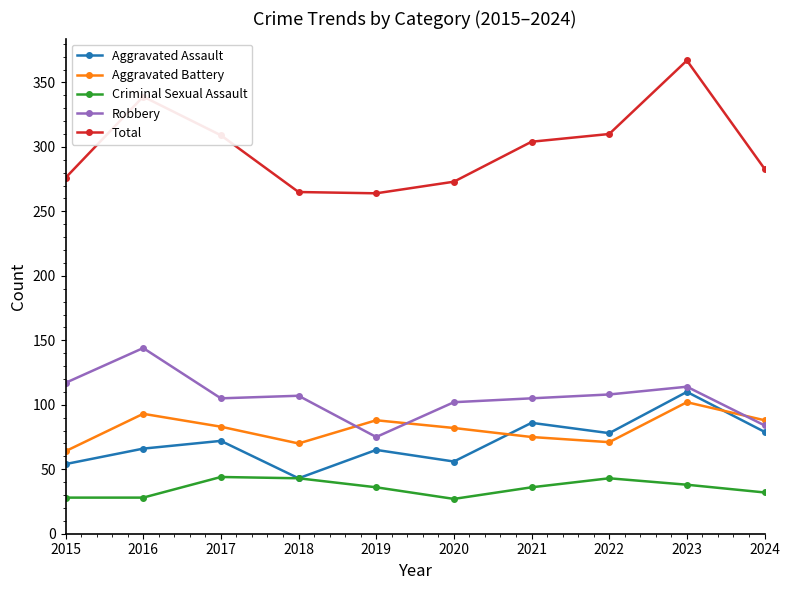

What are all the series names shown in the legend?

Aggravated Assault, Aggravated Battery, Criminal Sexual Assault, Robbery, Total